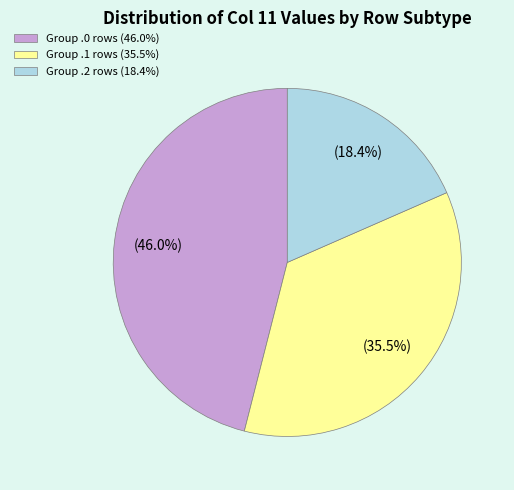

Count the number of slices in the pie.

3